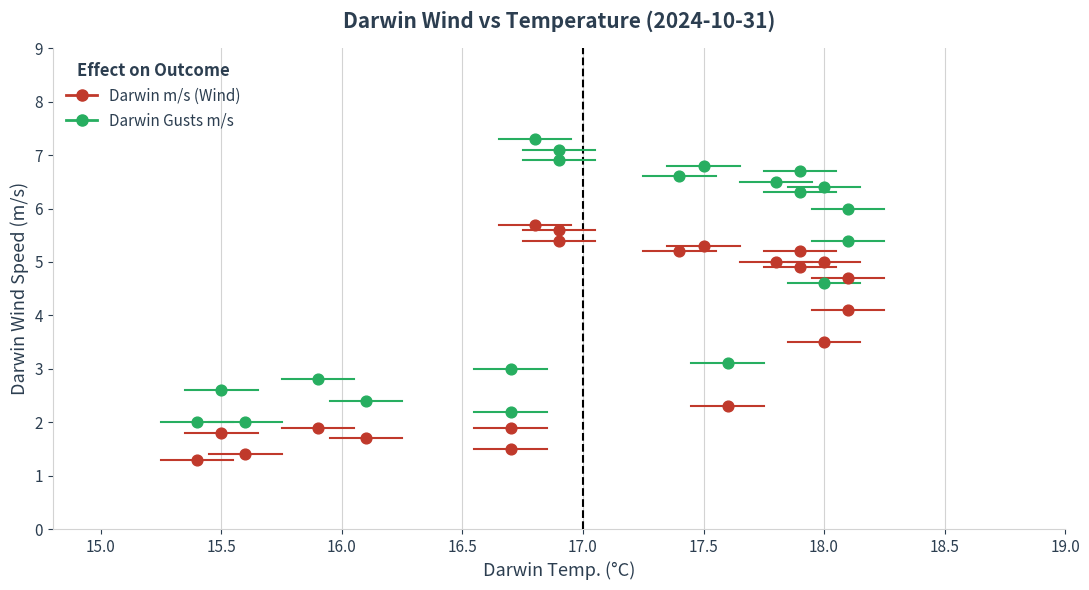

Across all data points, what is the range of Y values (max minus min)?

6.0